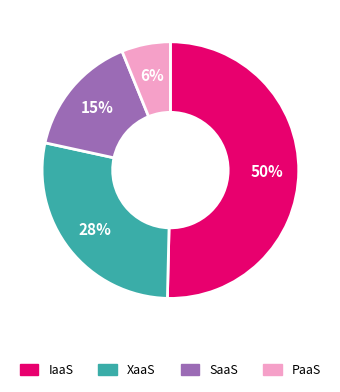

Combined, do XaaS and SaaS account for over 50%?

No